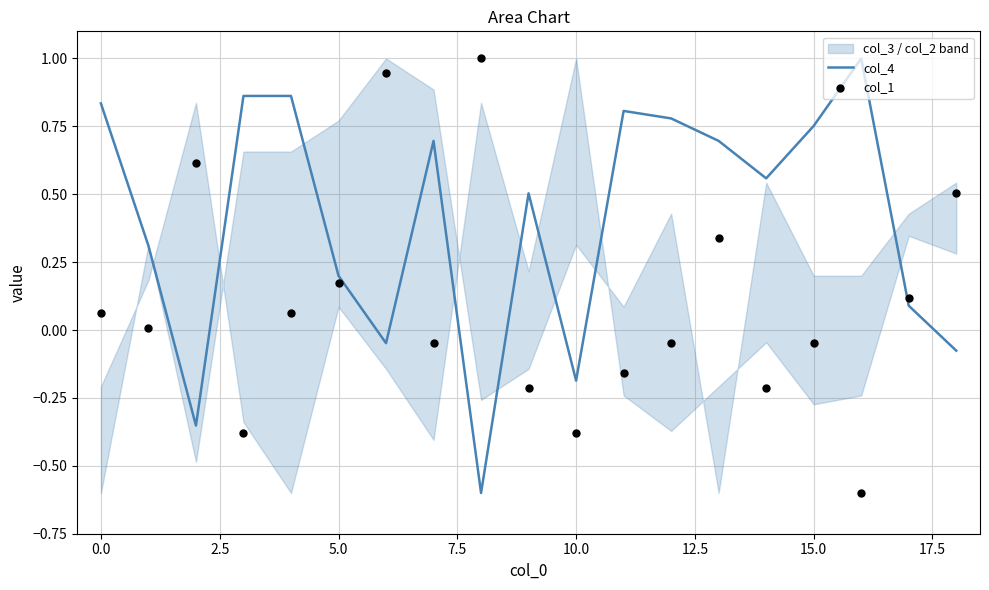

Which series has the largest total across all categories?

col_4